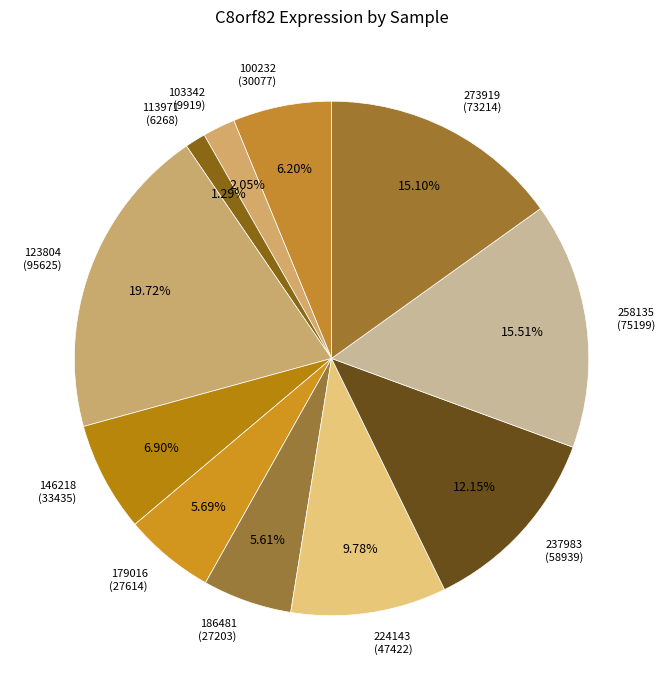

Is the sum of 273919 (73214) and 146218 (33435) greater than half?

No